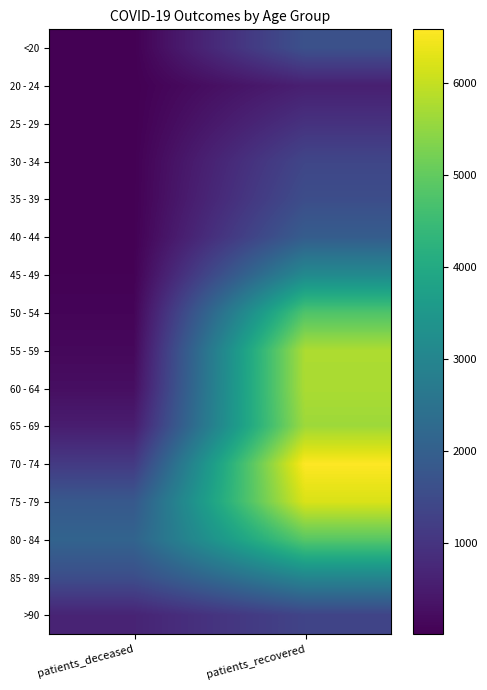

Between patients_deceased and patients_recovered, which is larger?

patients_recovered